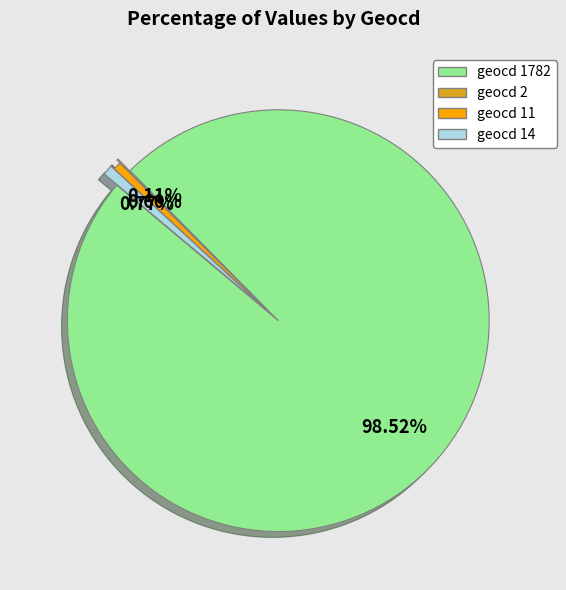

Is there any slice that represents more than half of the pie?

Yes